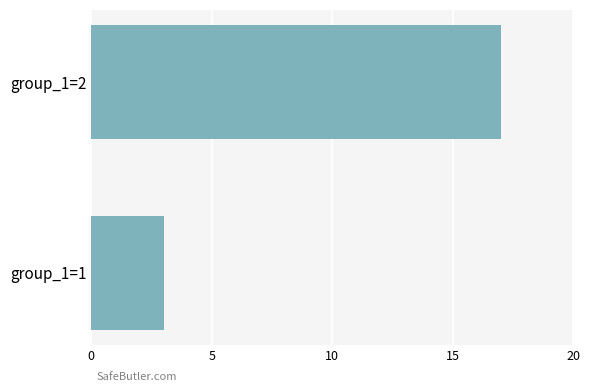

Rank the categories by value from lowest to highest.

group_1=1, group_1=2